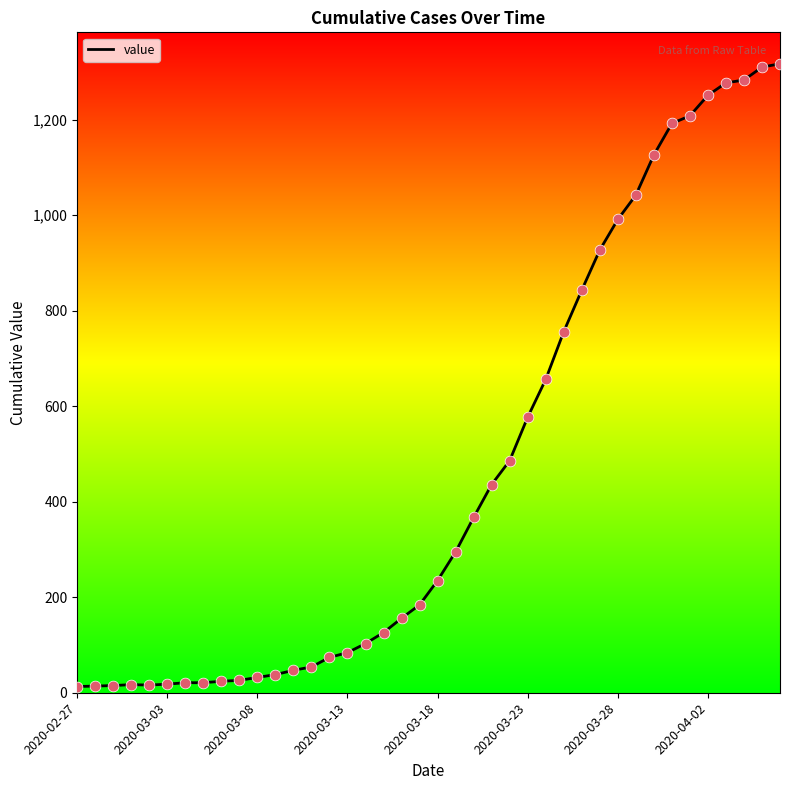

What is the maximum value shown in the chart?

1317